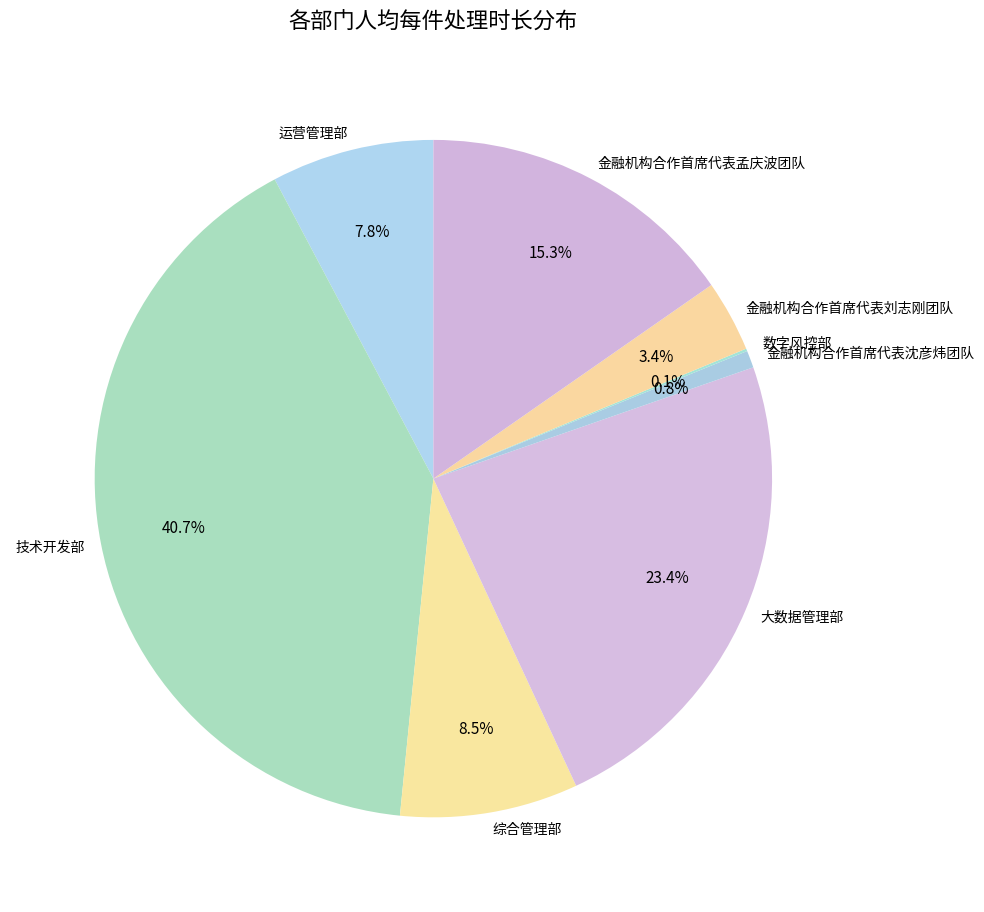

What percentage is NOT represented by 综合管理部?

91.5%